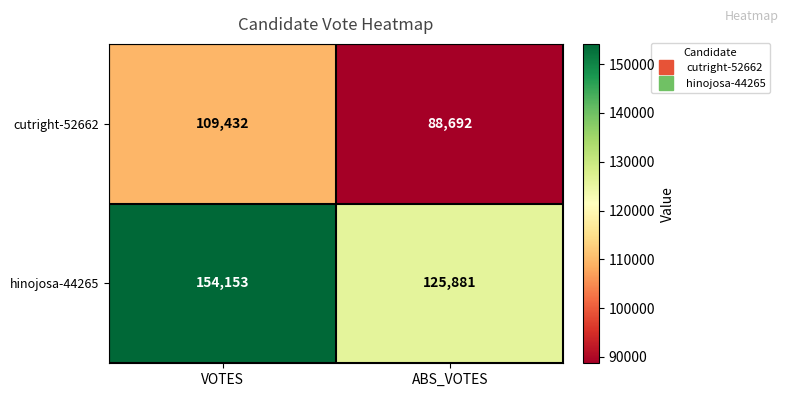

Between VOTES and ABS_VOTES, which series saw the biggest shift?

hinojosa-44265